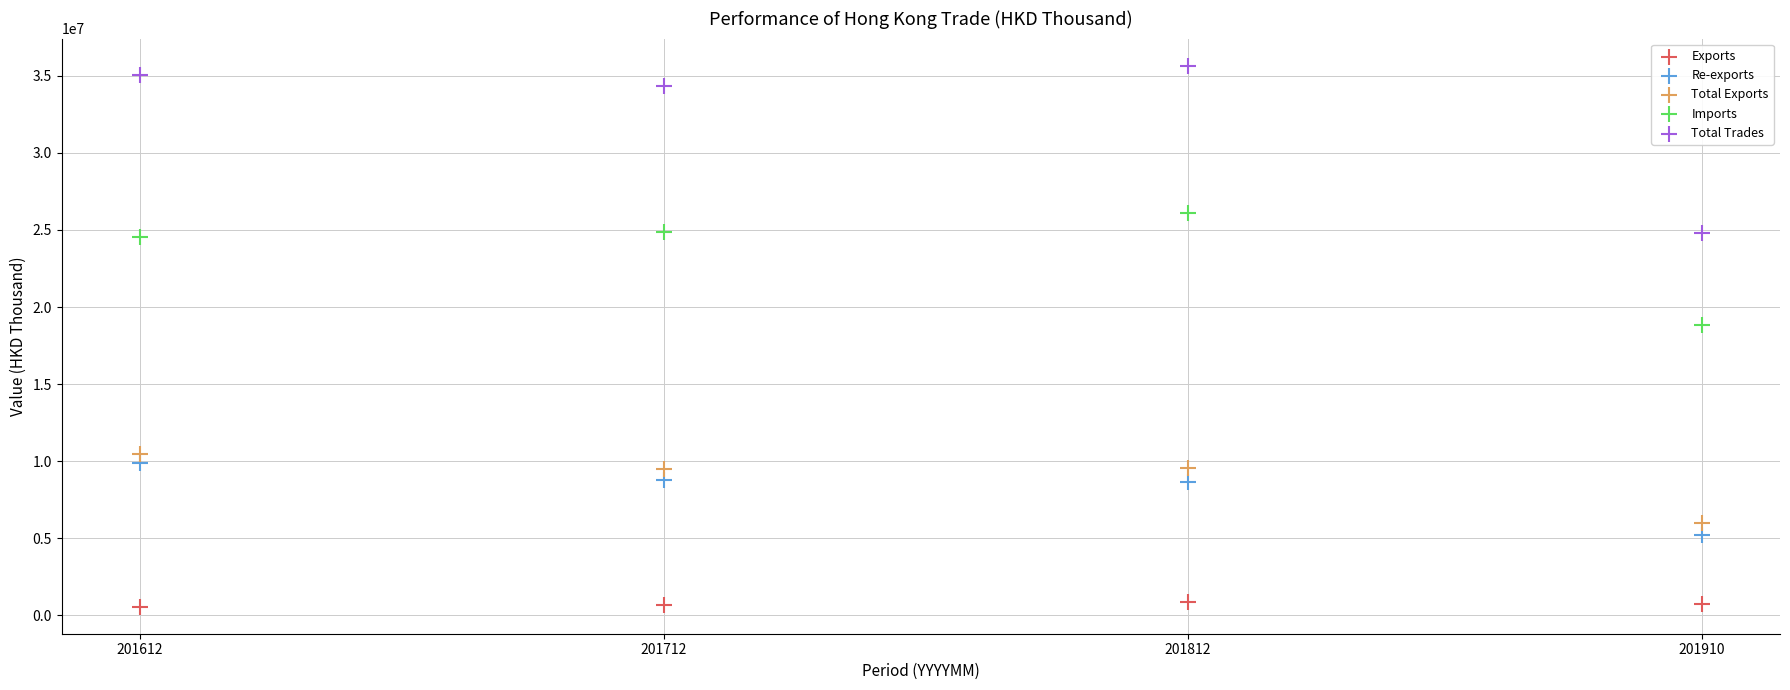

What are all the series names shown in the legend?

Exports, Re-exports, Total Exports, Imports, Total Trades